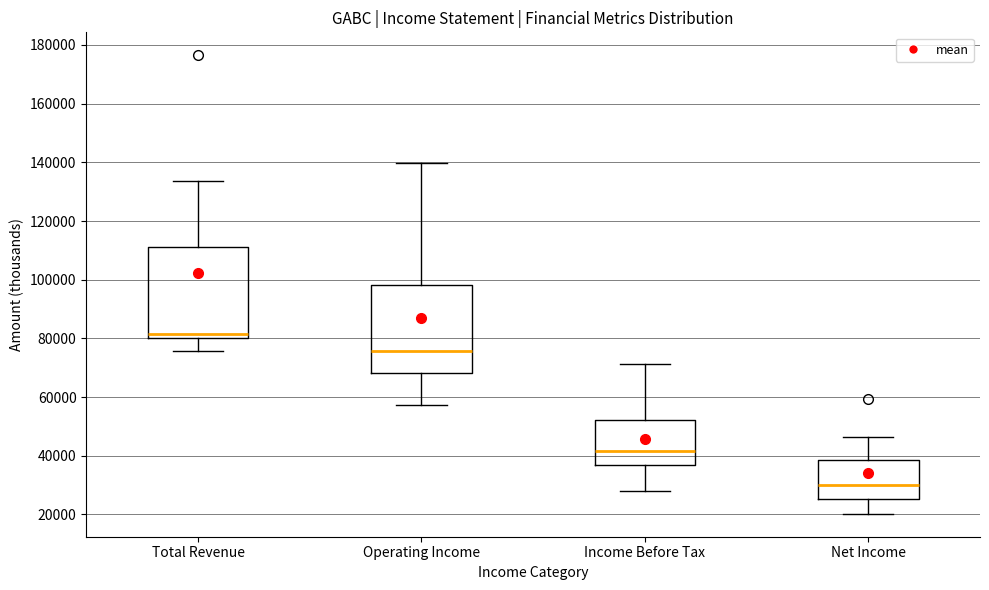

Which box's median line is the highest?

Total Revenue